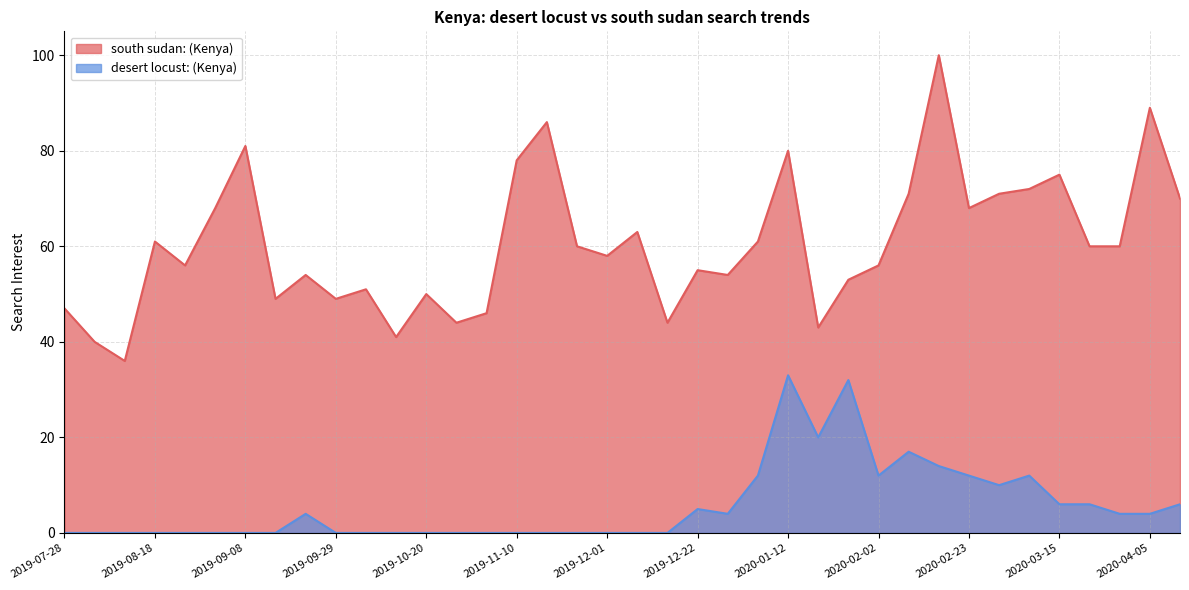

Which series has the largest range (max minus min)?

south sudan: (Kenya)